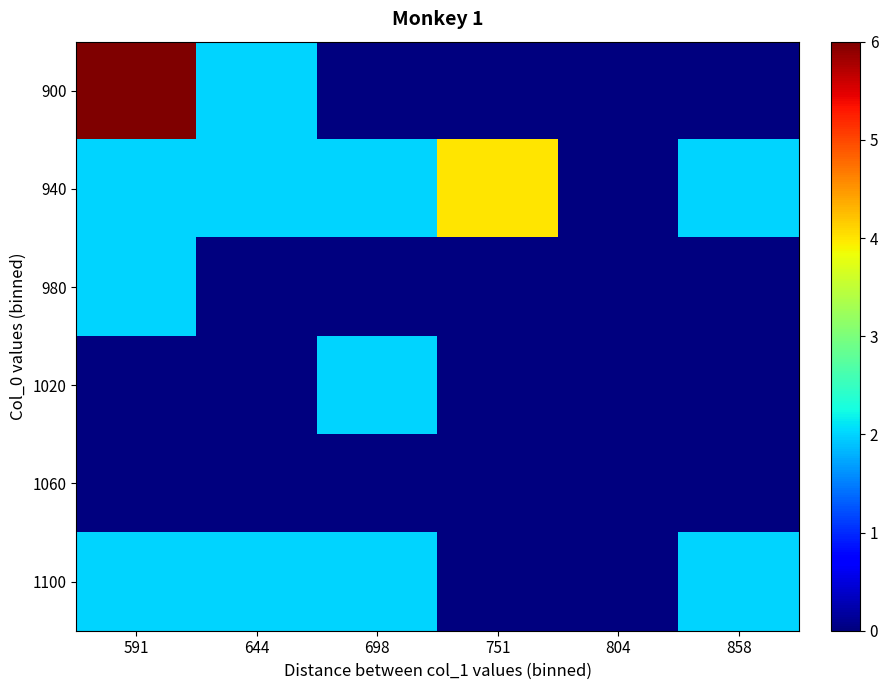

Count the number of data series in this chart.

6